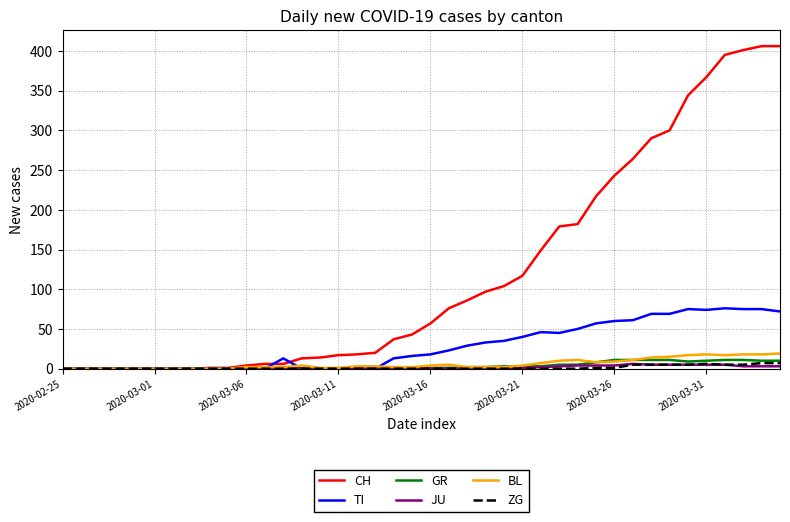

Which series has the widest spread of values?

CH